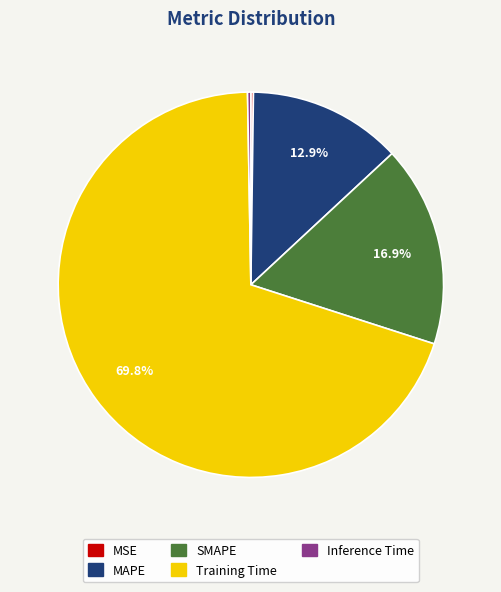

Is there any slice that represents more than half of the pie?

Yes